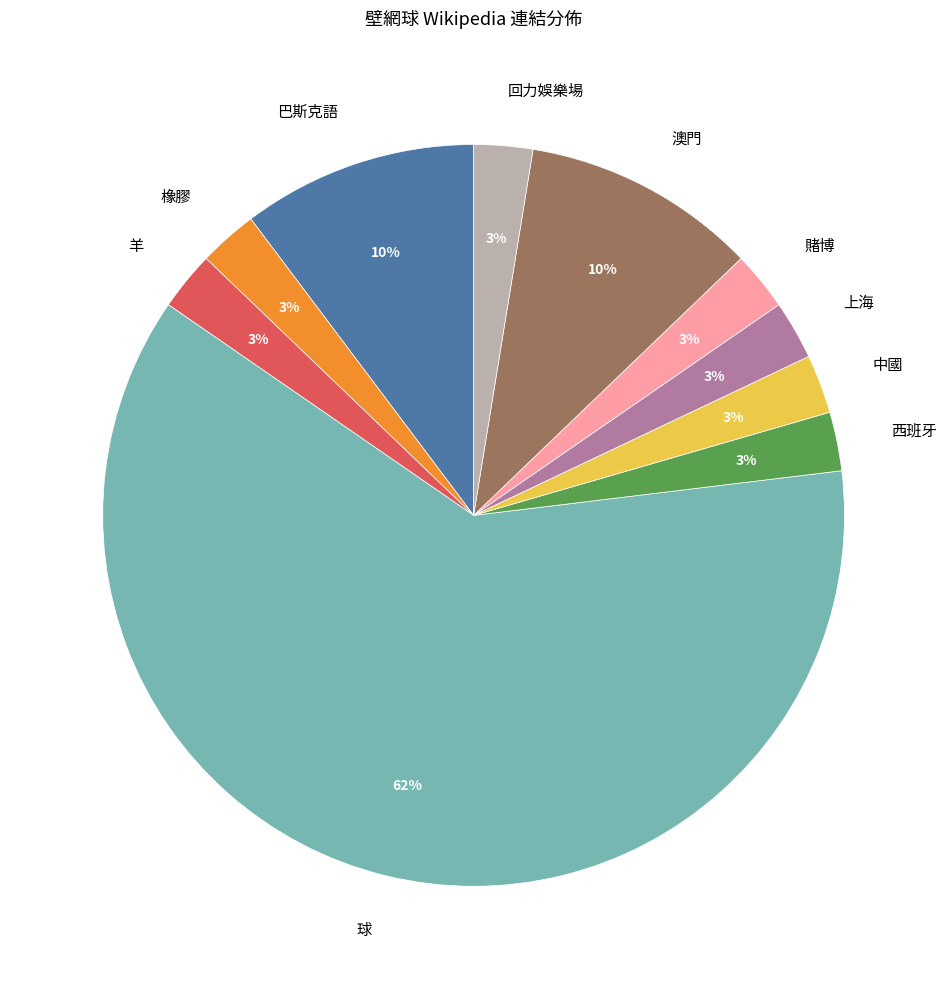

To the nearest percent, what is the average slice percentage?

10%